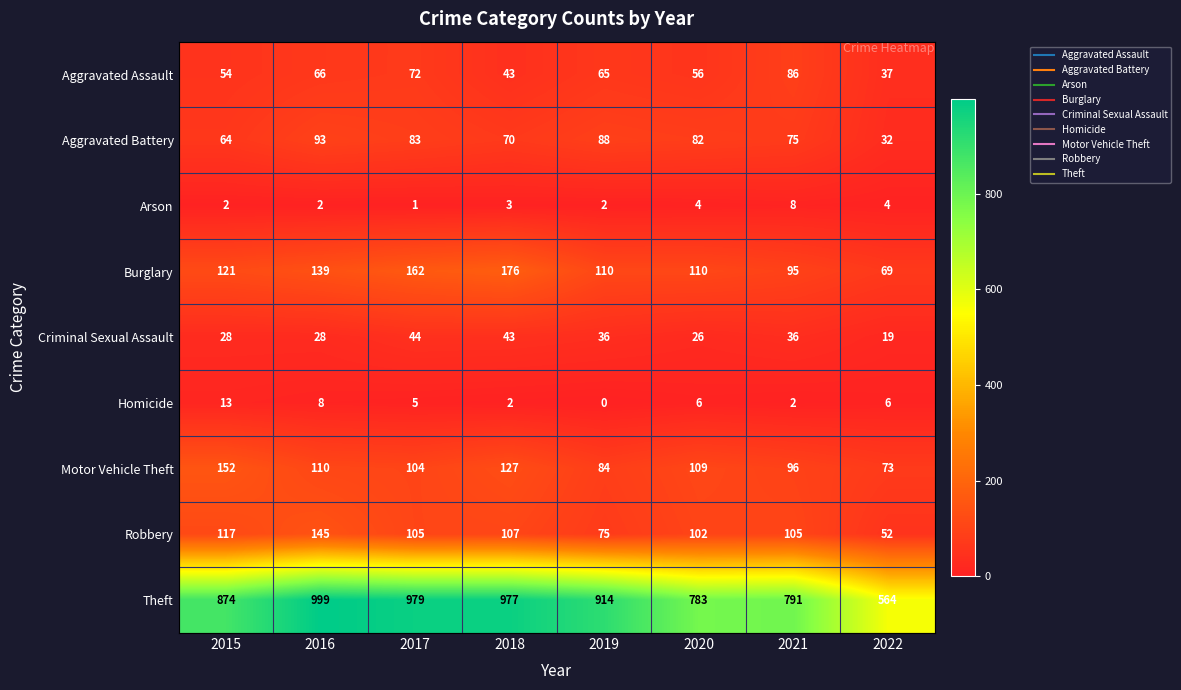

What is the average value of the Motor Vehicle Theft series?

107